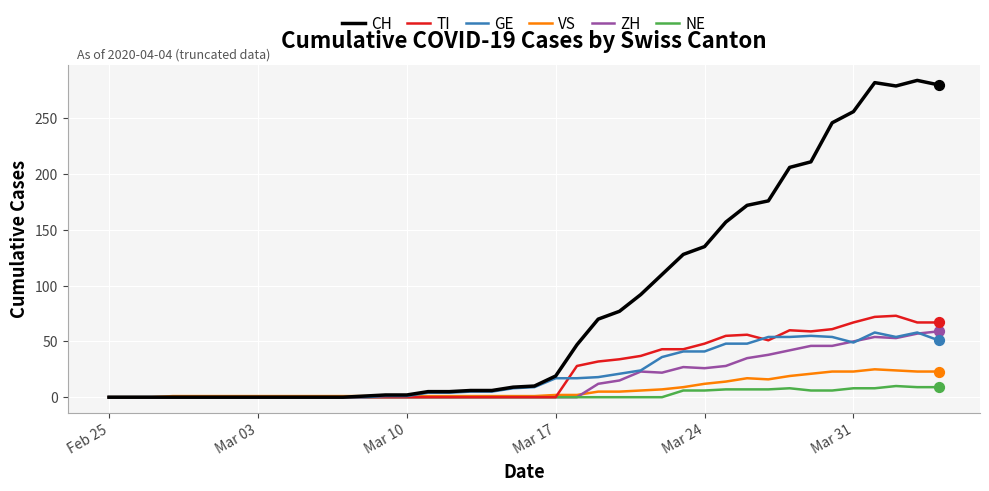

Which series has the largest total across all categories?

CH